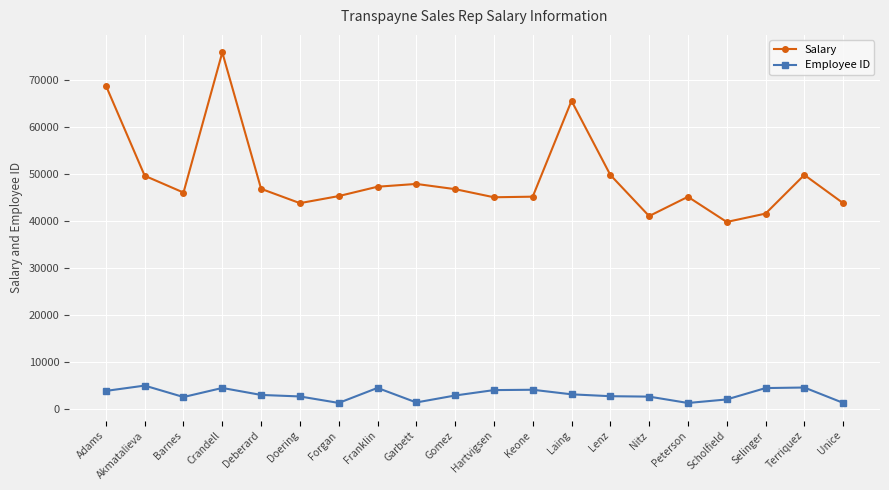

What is the difference between the second highest and second lowest values in the Salary series?

27750